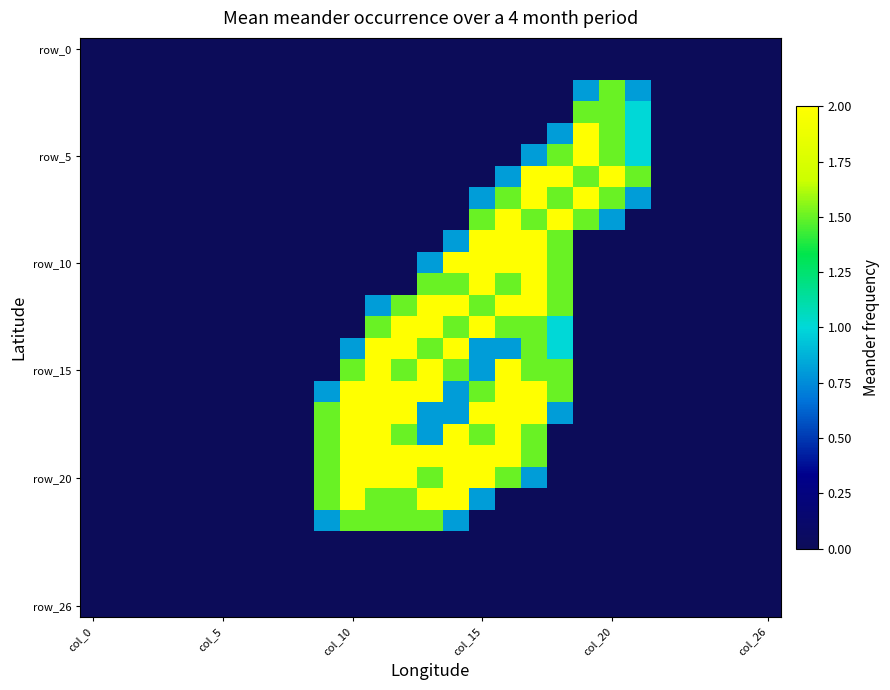

At which category does the chart reach its peak across all series?

19